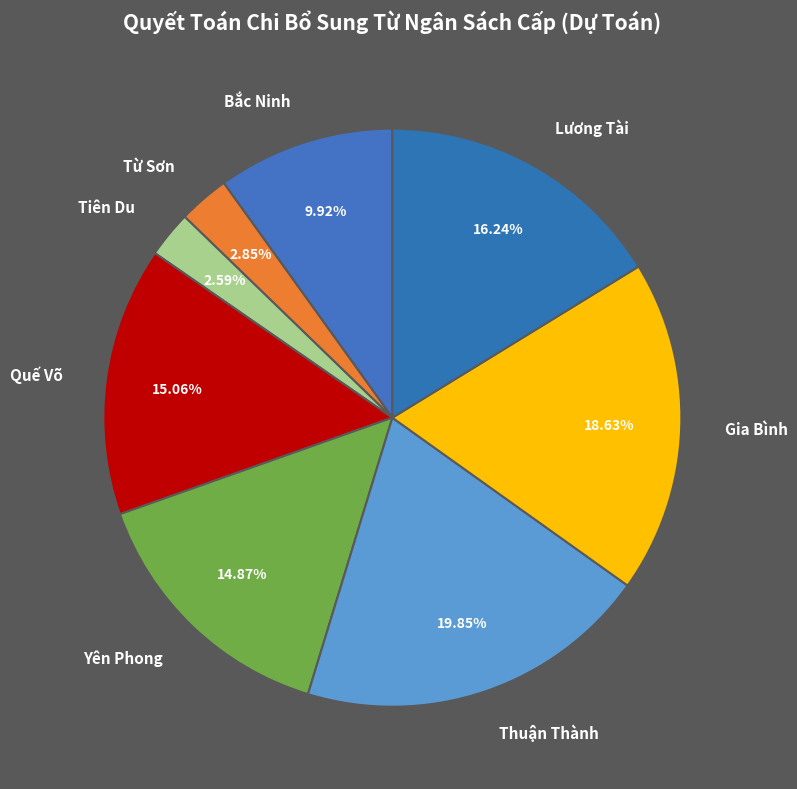

Is the sum of Quế Võ and Bắc Ninh greater than half?

No